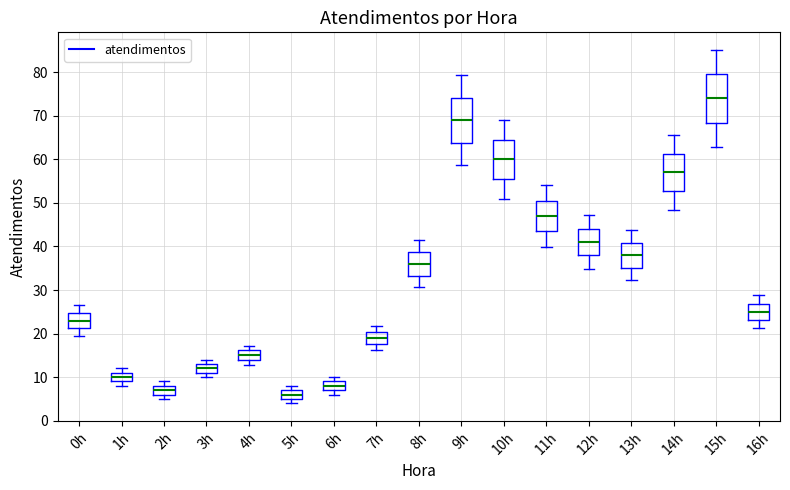

Where is the lower edge of the box for 4h on the y-axis? The values are not printed on the chart, so give them approximately, as read against the axis.

14